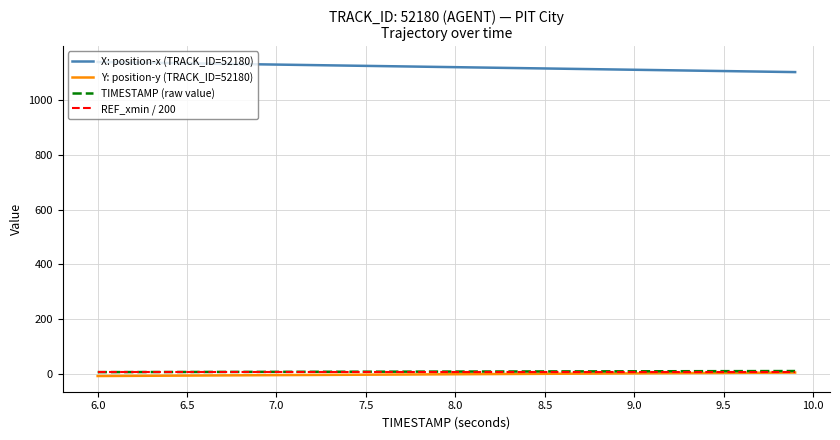

What is the maximum value shown in the chart?

1140.4